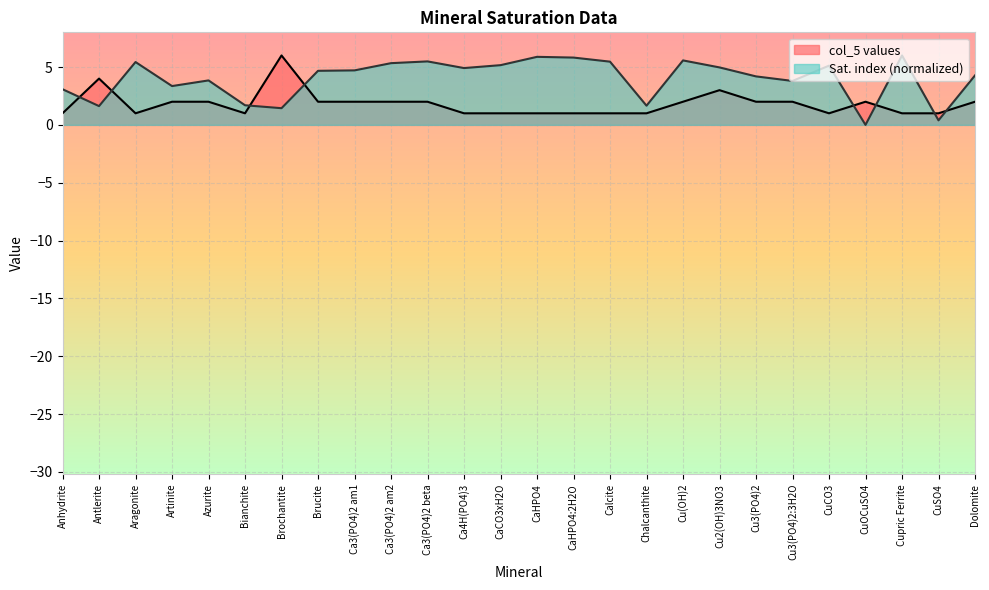

Which series has the largest total across all categories?

Sat. index (normalized)